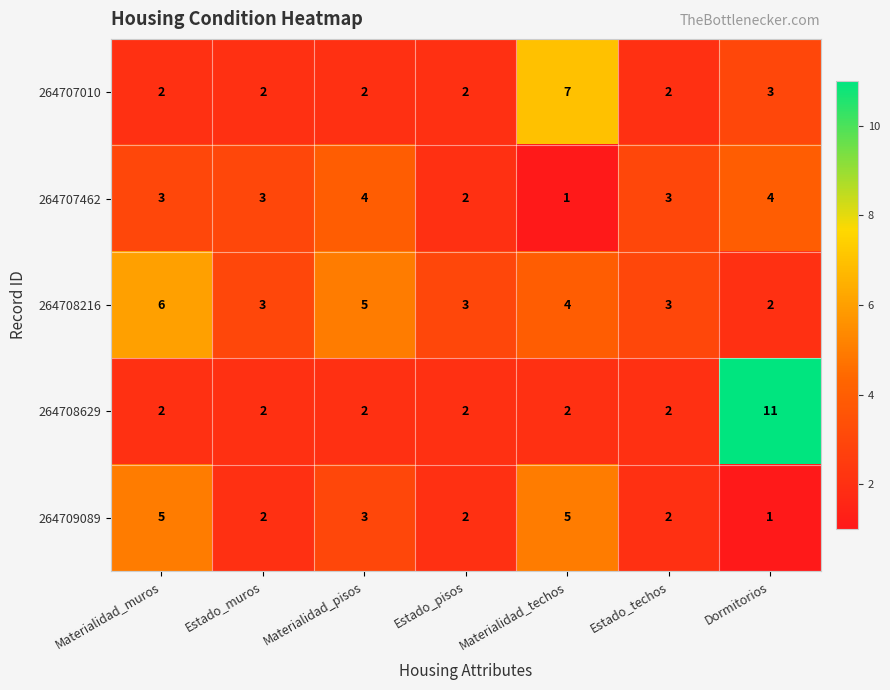

At which category does the chart reach its peak across all series?

Dormitorios